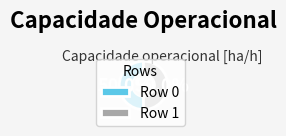

Combined, what portion of the pie is Row 1 and Row 0?

100.0%